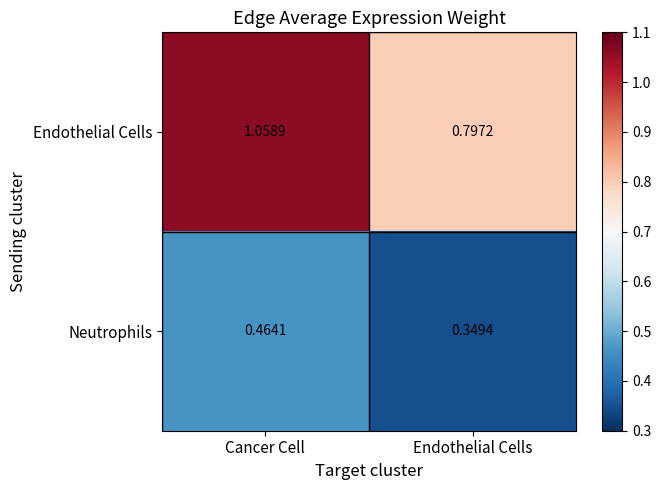

Which series has the widest spread of values?

Endothelial Cells